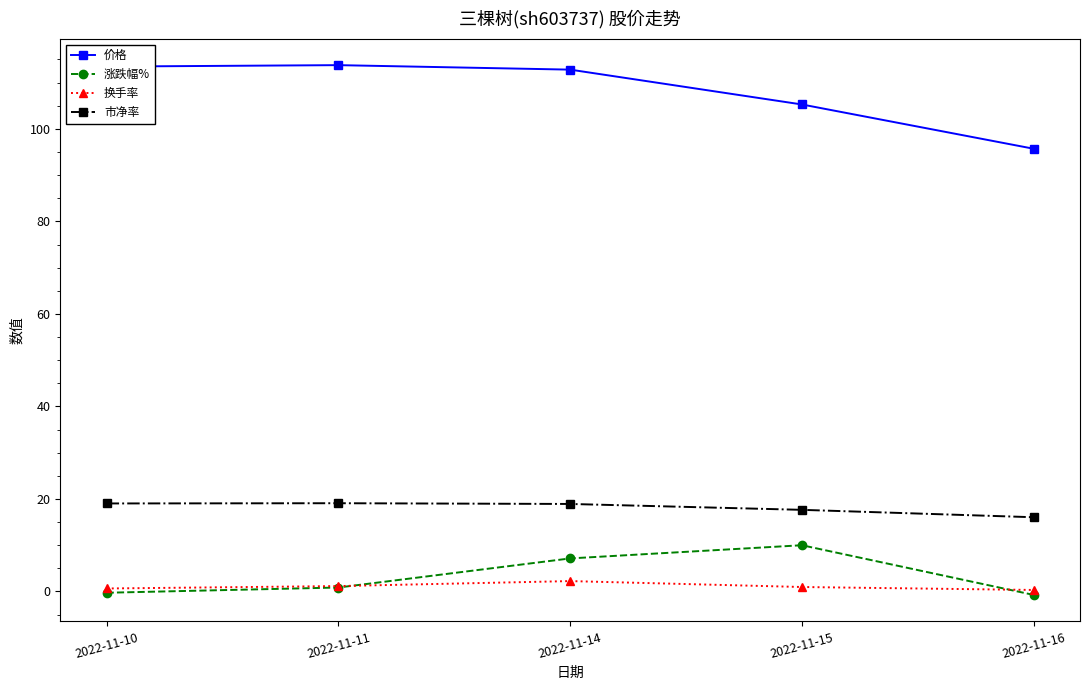

What is the difference between the 涨跌幅% values at 2022-11-11 and 2022-11-14?

6.3